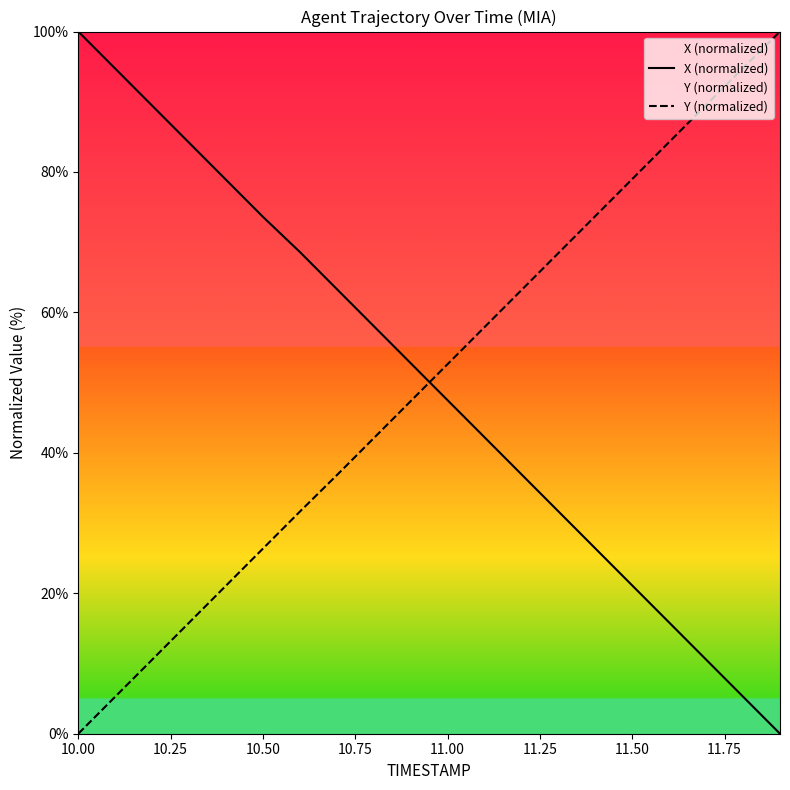

What is the difference between the highest and lowest values at 11.00?

5.1